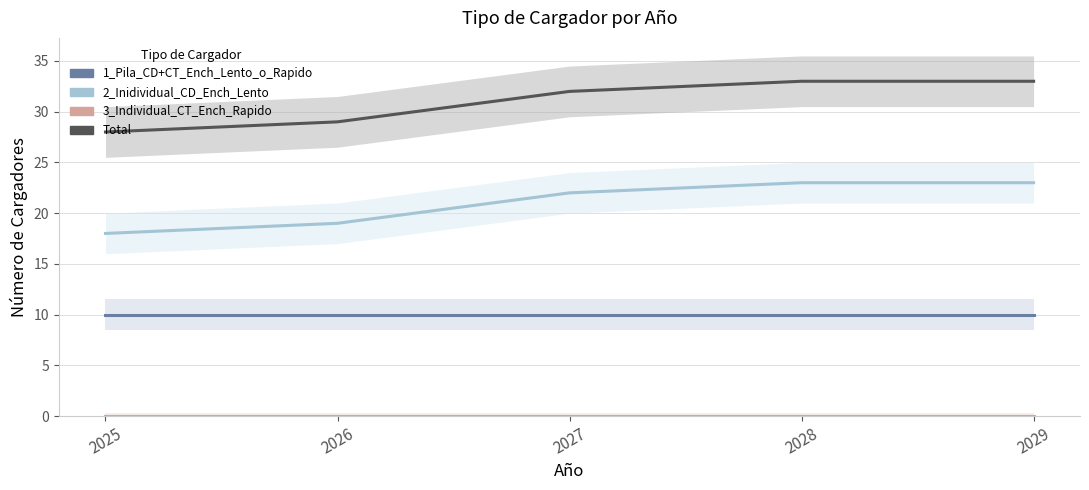

What are all the series names shown in the legend?

1_Pila_CD+CT_Ench_Lento_o_Rapido, 2_Inidividual_CD_Ench_Lento, 3_Individual_CT_Ench_Rapido, Total